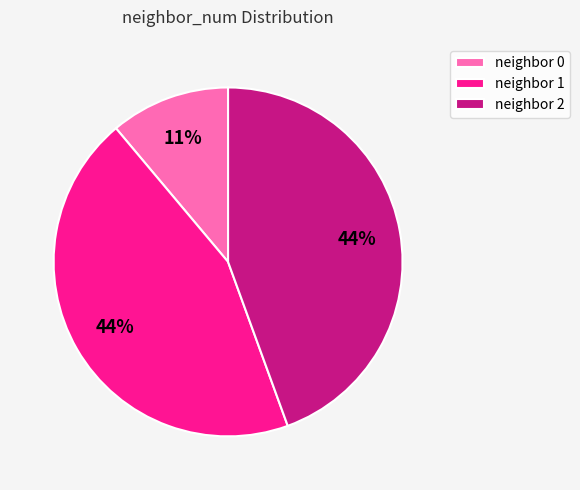

To the nearest percent, what percentage of the pie is neighbor 0?

11%